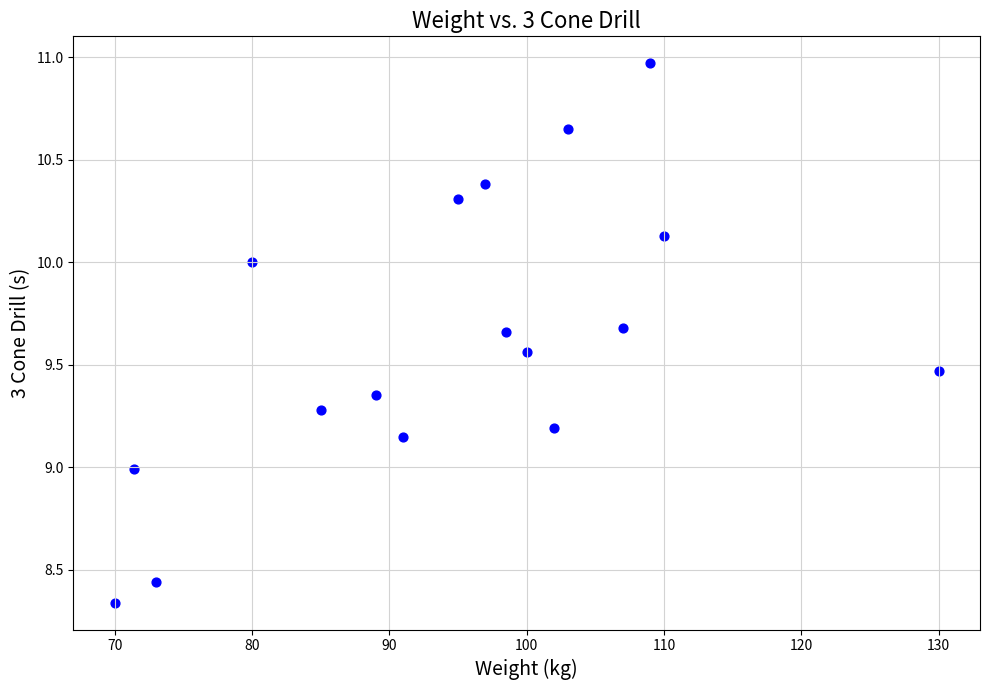

What is the range of X values (max minus min)?

60.0